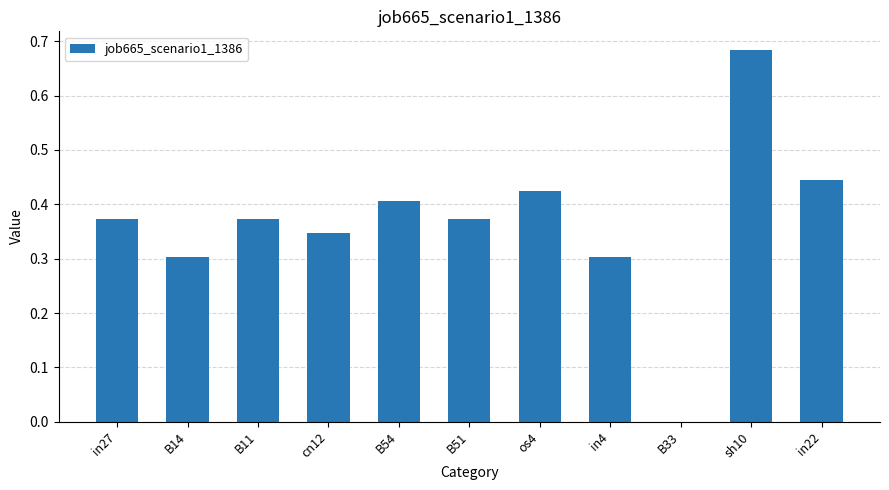

Does the chart contain stacked bars?

No